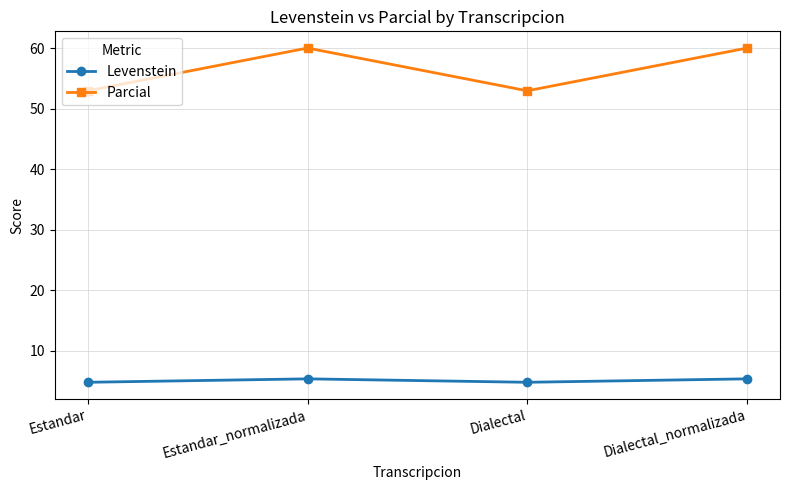

At which category does Levenstein reach its first local peak?

Estandar_normalizada